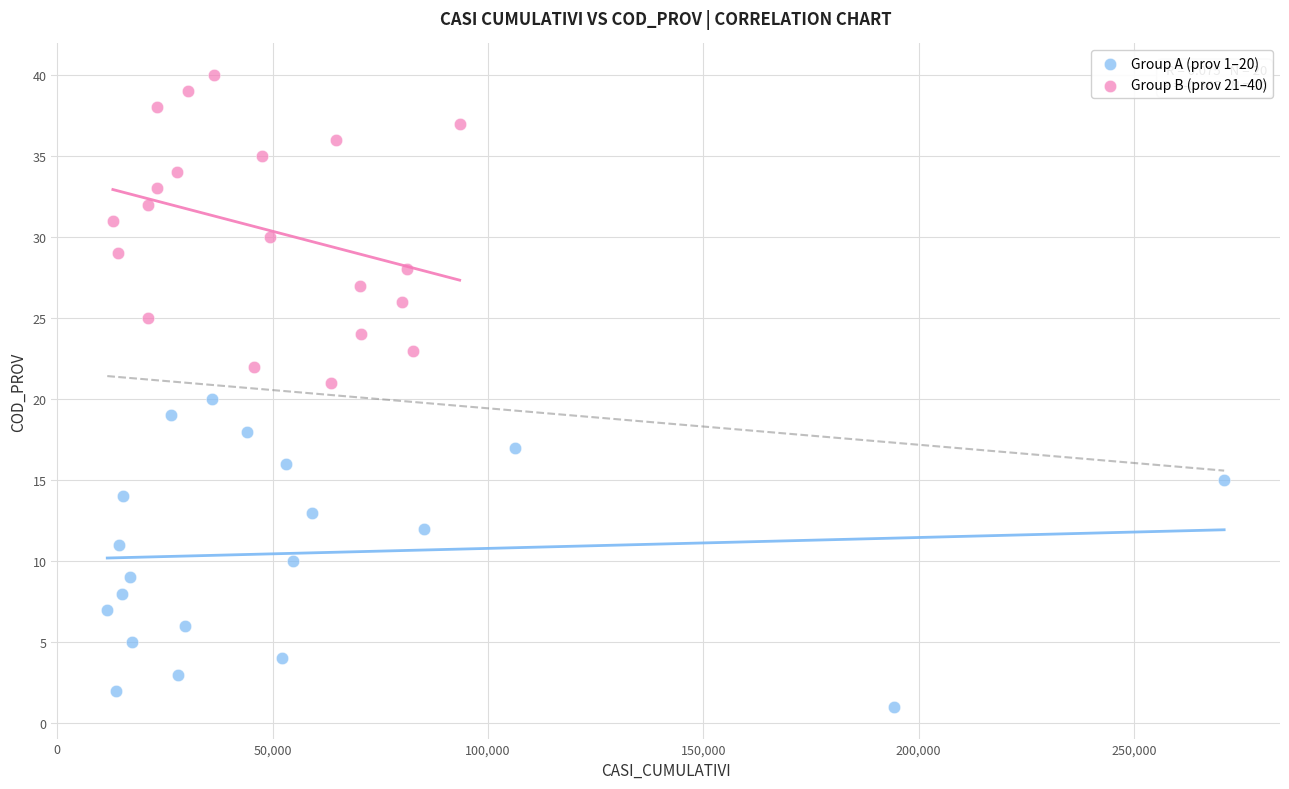

Which series contains the highest Y value?

Group B (prov 21–40)